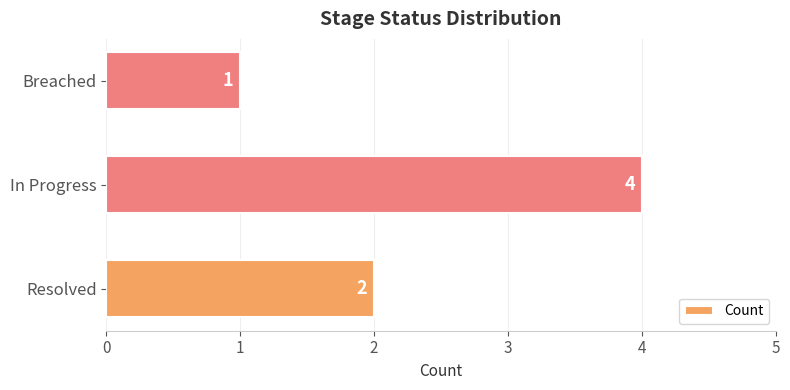

Approximately how many times larger is the value at Resolved compared to Breached?

2.0